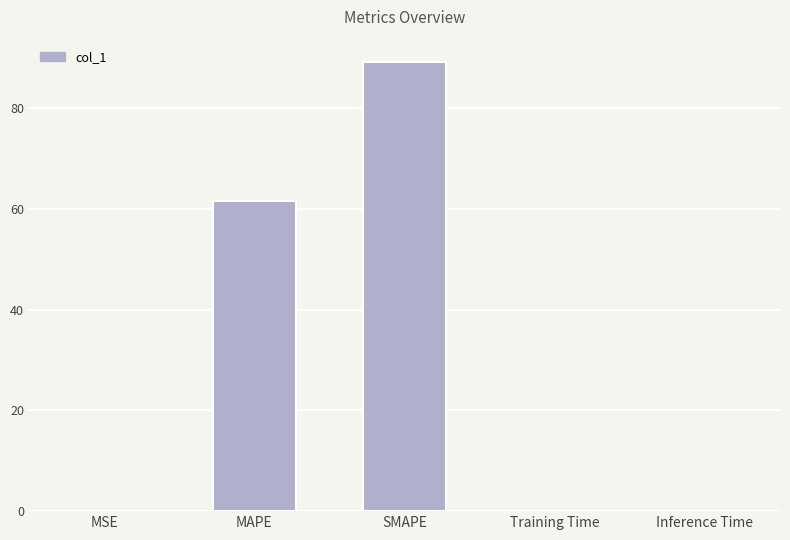

What is the average value?

30.2